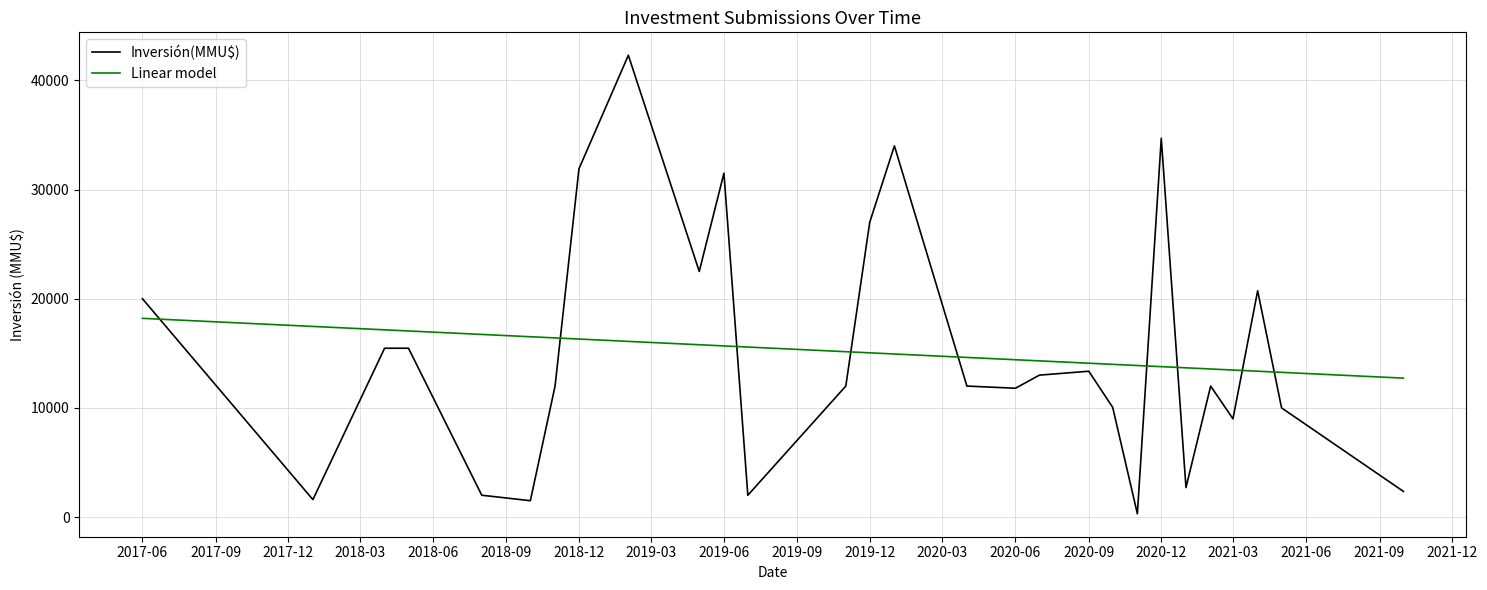

Which series has the largest range (max minus min)?

Inversión(MMU$)